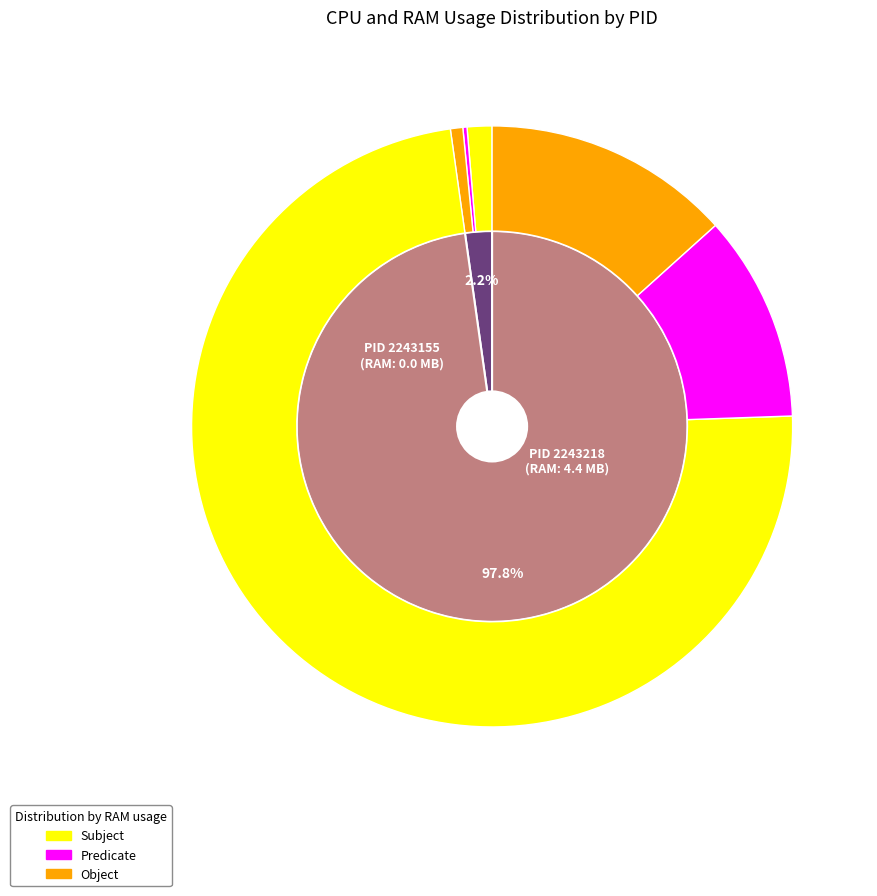

How many slices are in this pie chart?

2